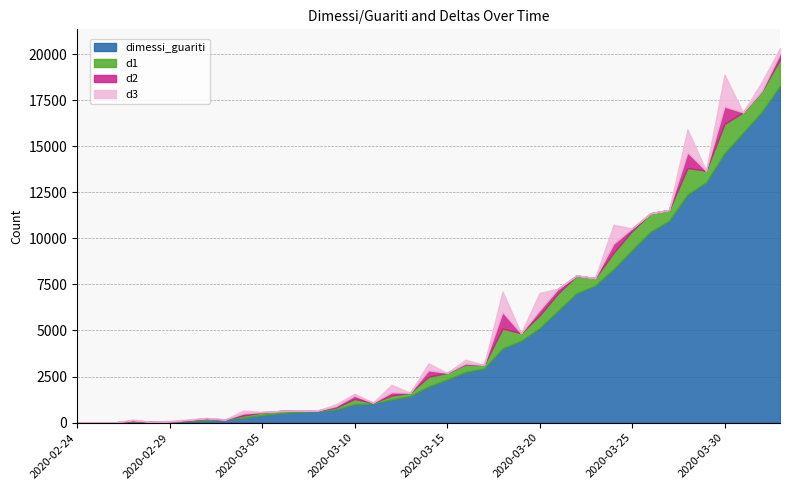

The value of dimessi_guariti at 2020-03-10 is 1750. True or false?

False